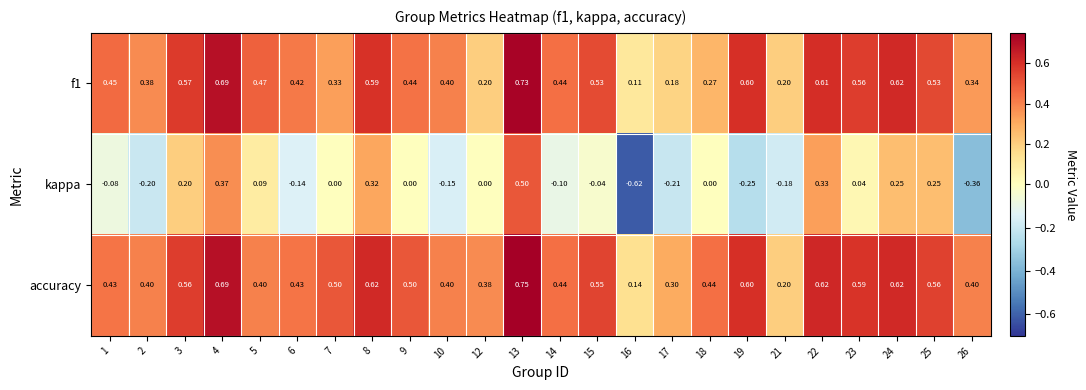

Between 7 and 25, which series saw the biggest shift?

kappa